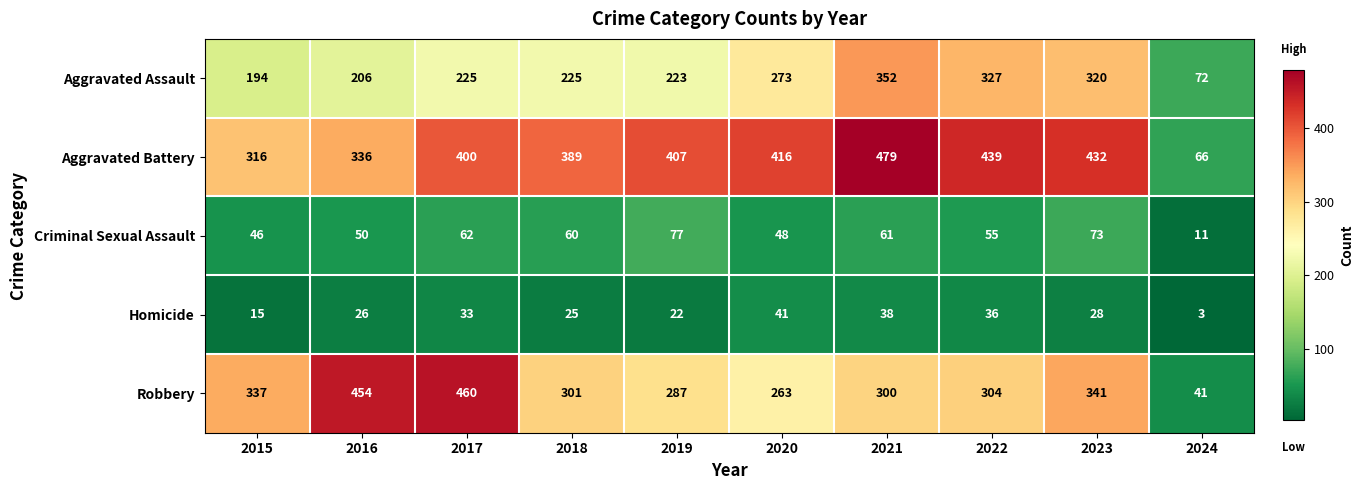

True or false: Robbery has a value of 518 at 2023.

False